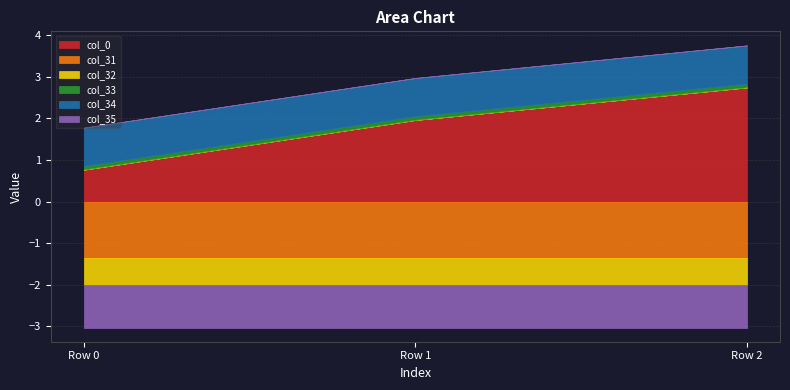

Rank the categories by col_0 value from lowest to highest.

Row 0, Row 1, Row 2